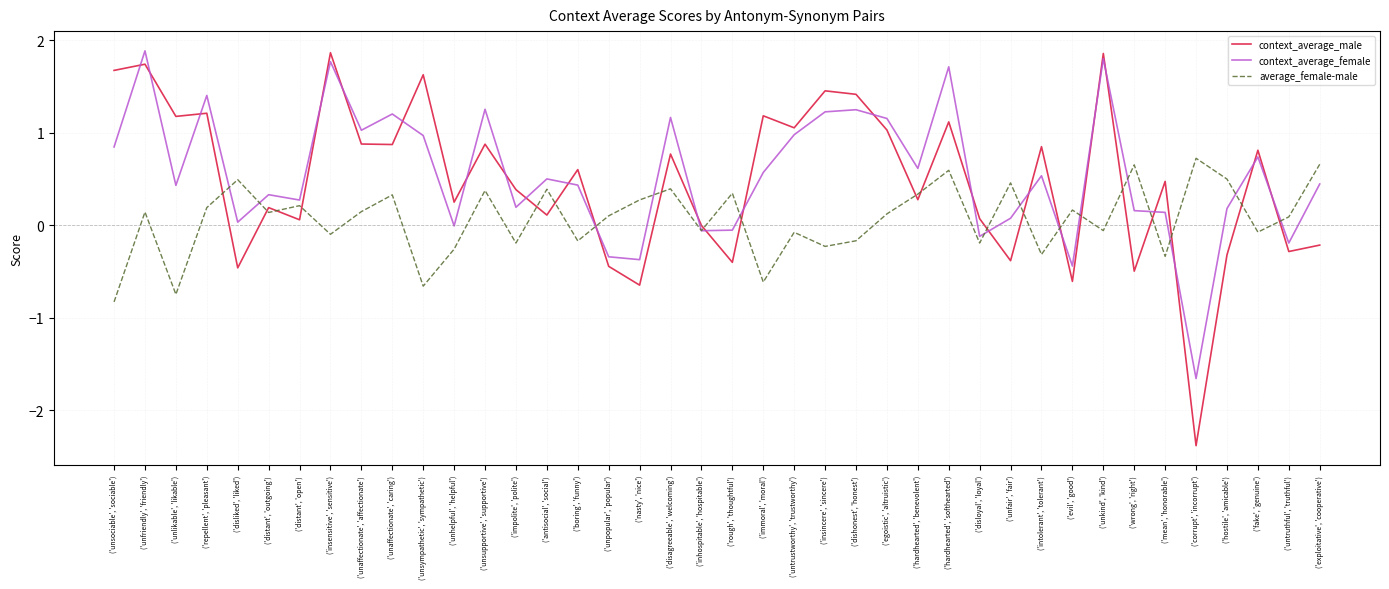

Which category has the lowest value across all series?

('corrupt', 'incorrupt')